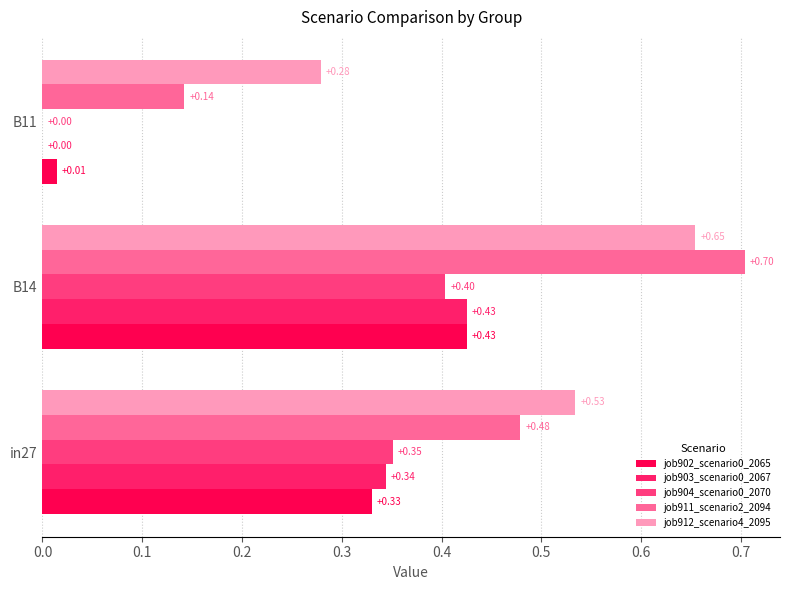

How many values in job903_scenario0_2067 are above zero?

2